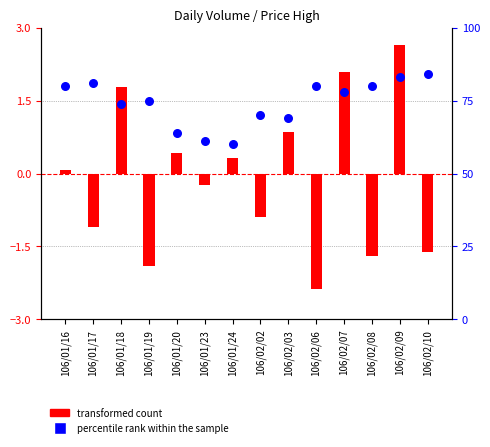

Which series has the largest total across all categories?

percentile rank within the sample